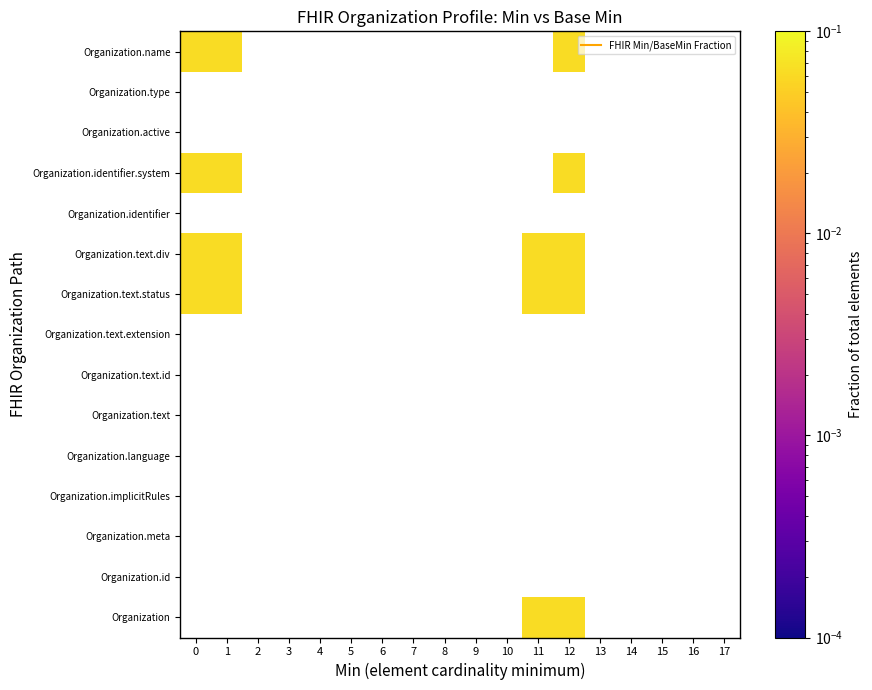

Is it true that Organization.text.div equals -0.0 at 7?

False